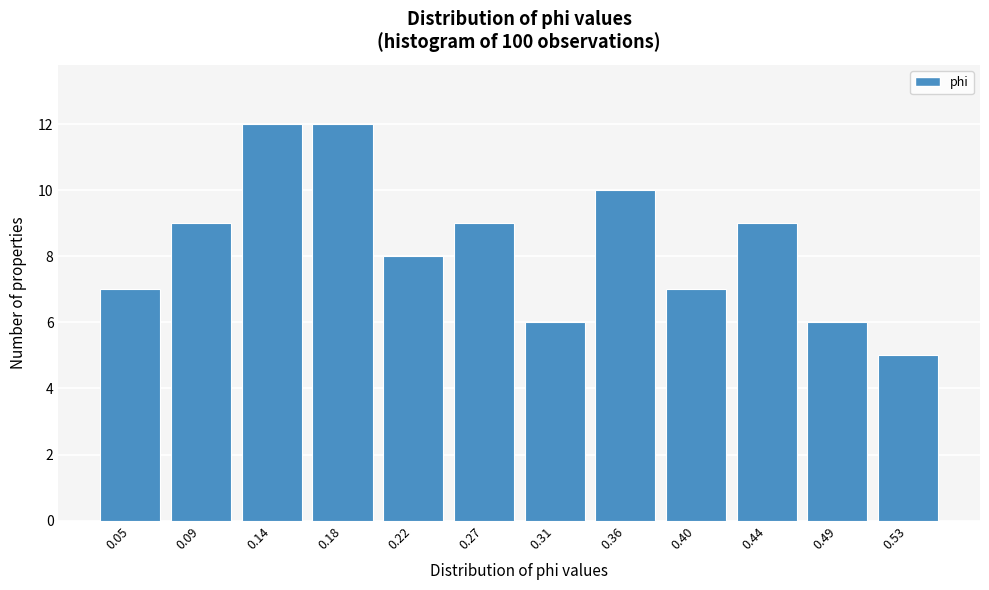

Reading right to left, transcribe all the data shown in this chart.

0.53=5	0.49=6	0.44=9	0.40=7	0.36=10	0.31=6	0.27=9	0.22=8	0.18=12	0.14=12	0.09=9	0.05=7